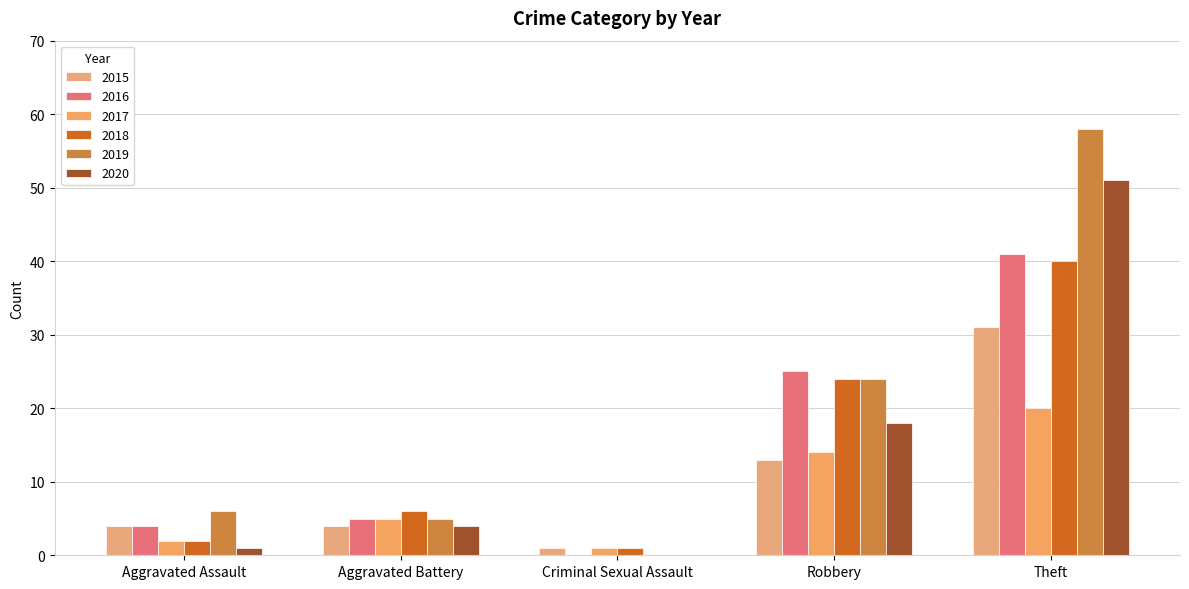

What is the spread (max minus min) of values at Robbery?

12